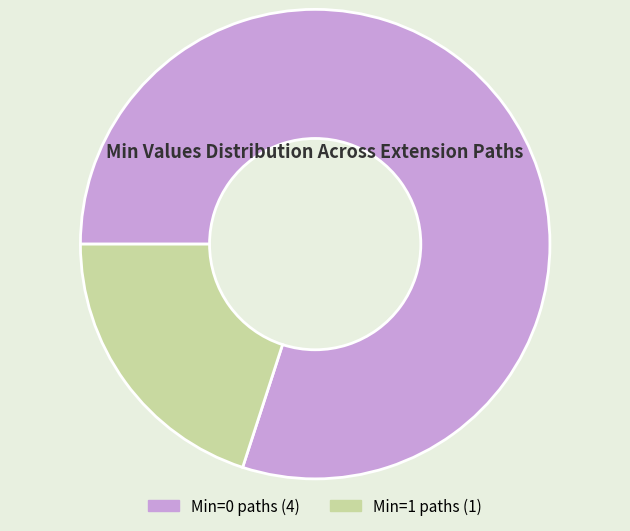

Is there a majority slice in this chart?

Yes